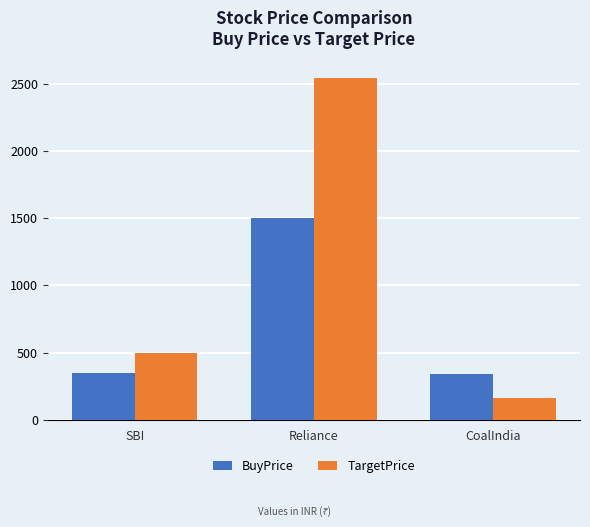

How many bars are there in each group?

2